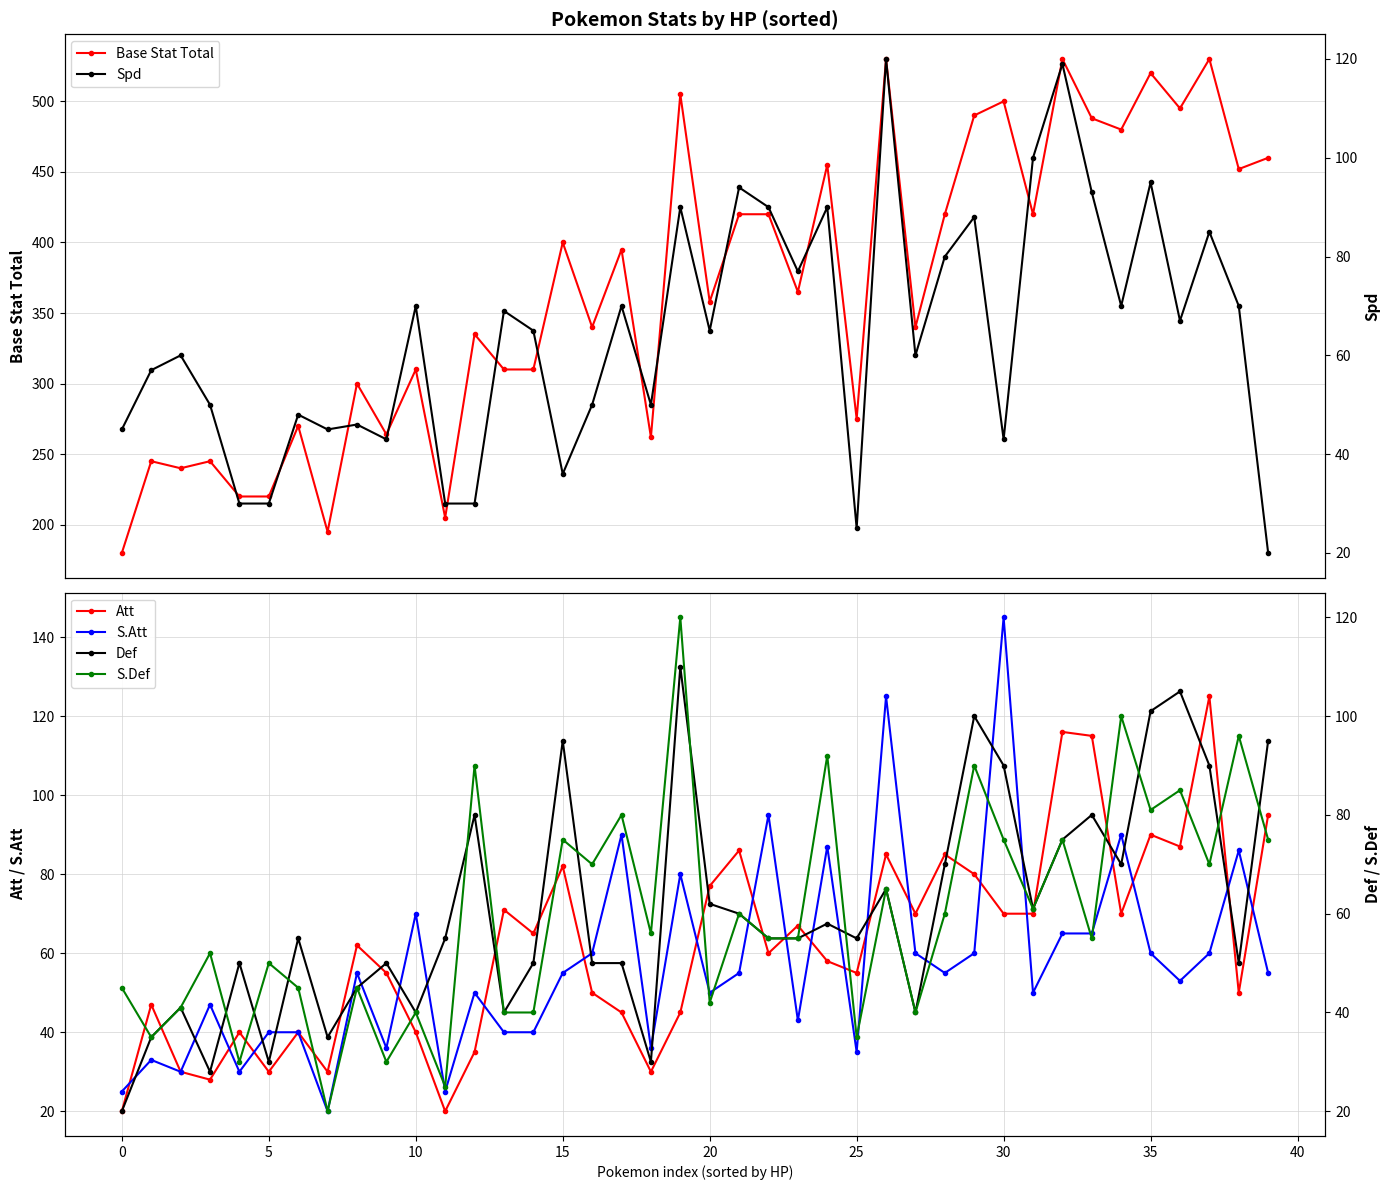

What is the difference between the highest and lowest values at 18?

232